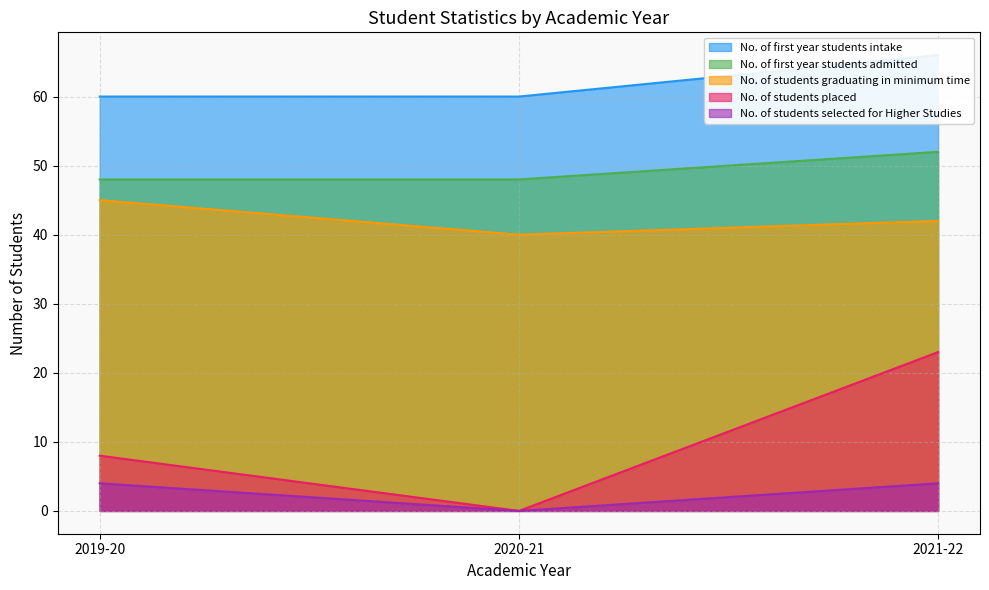

What is the sum of the No. of students selected for Higher Studies values at 2019-20 and 2020-21?

4